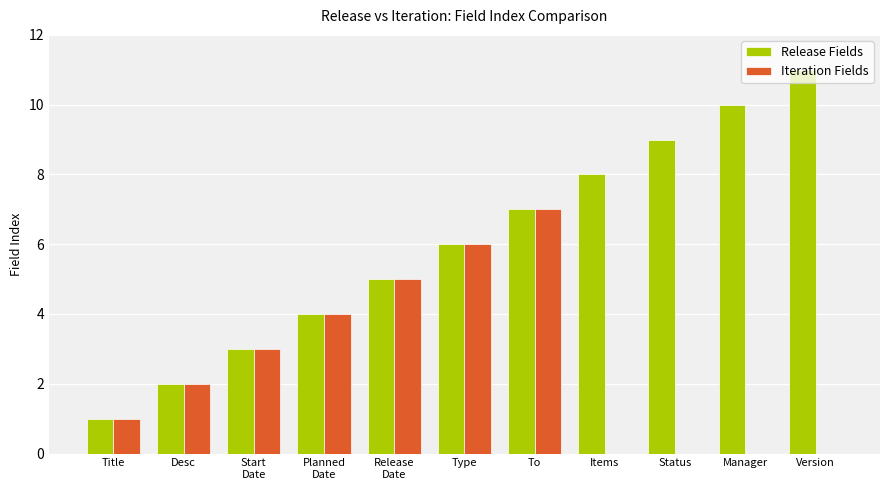

The Release Fields series shows 5 at Items. True or false?

False